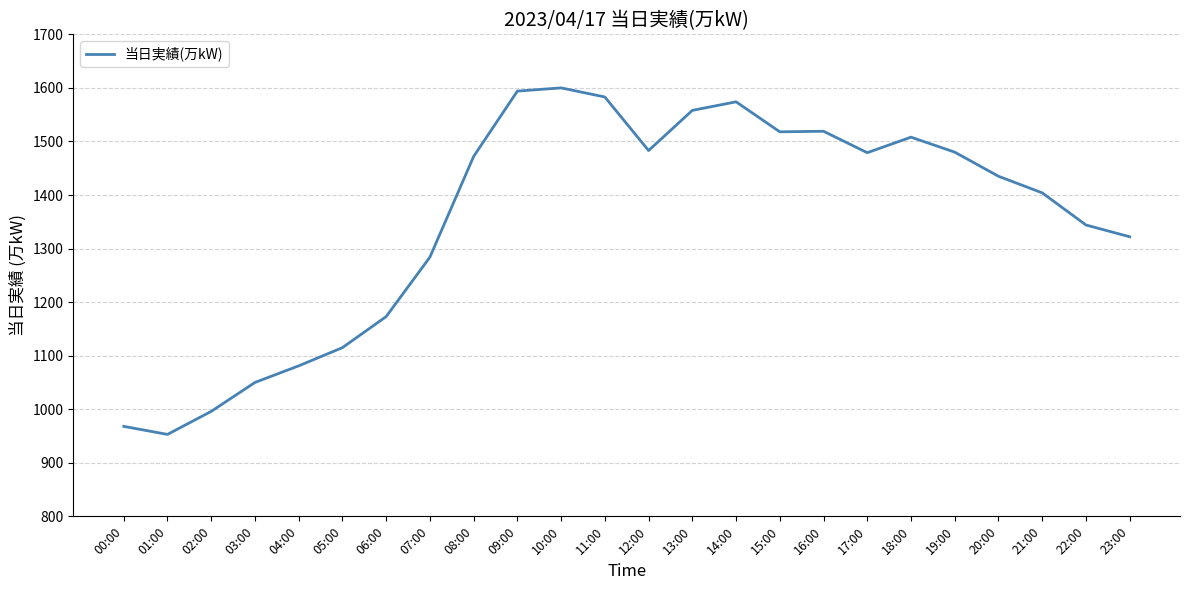

What is the ratio of the value at 23:00 to the value at 01:00?

1.4